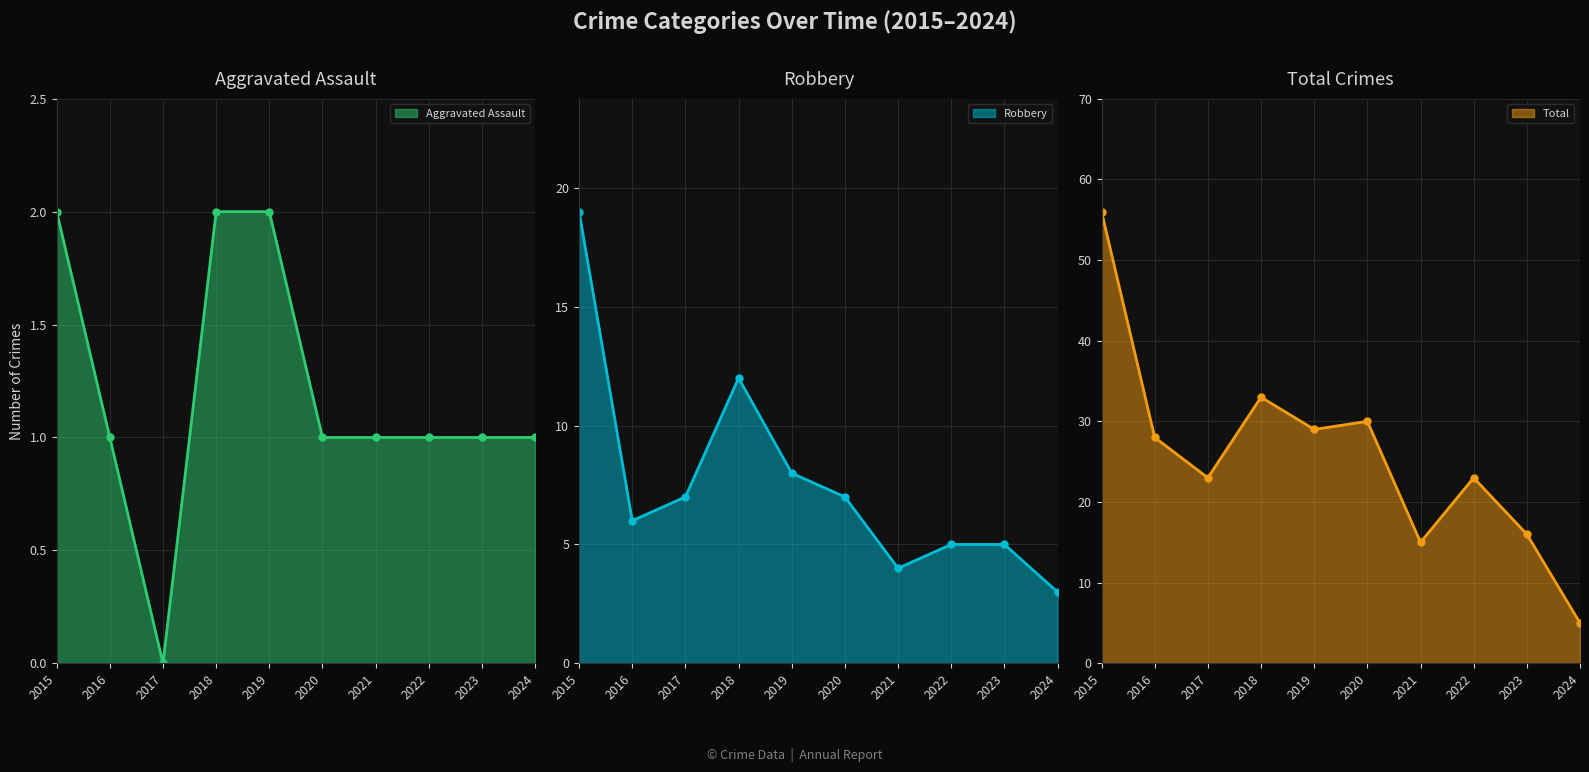

At which label is Robbery closest to 11?

2018